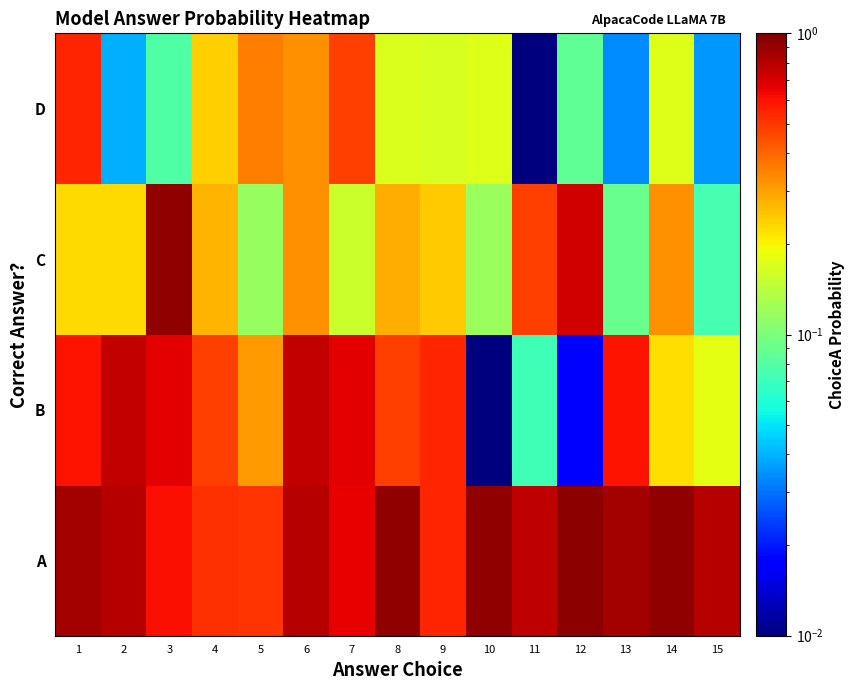

Which series has the largest total across all categories?

A